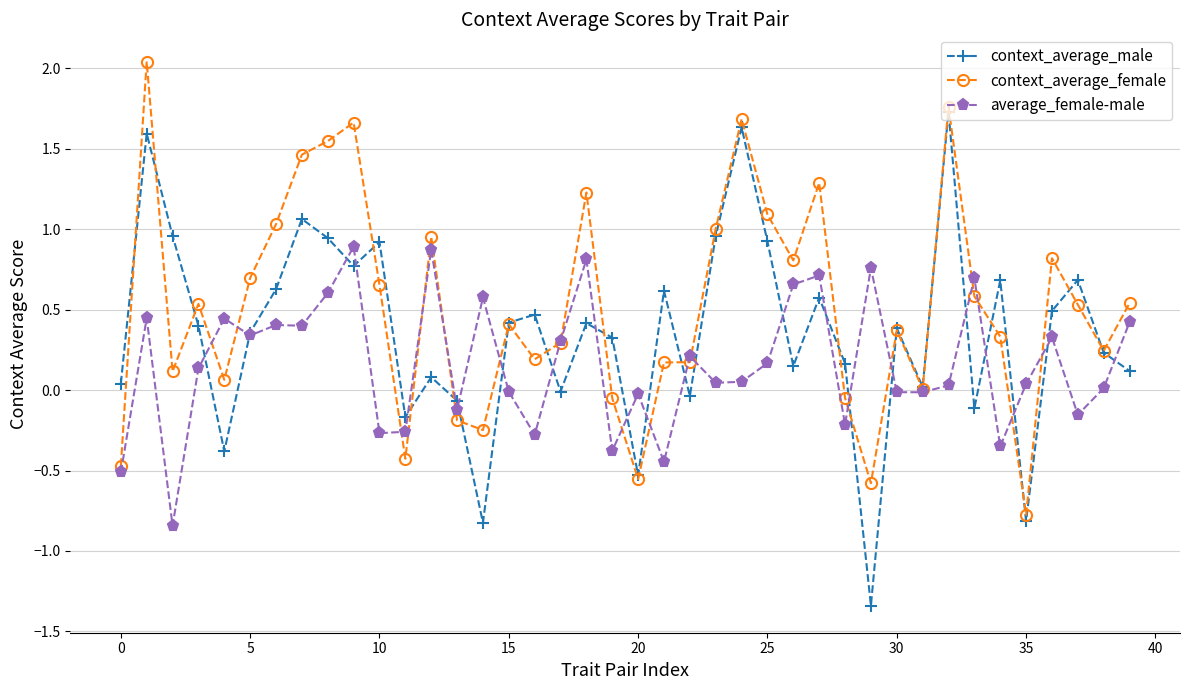

List the series in order of their peak value, highest first.

context_average_female, context_average_male, average_female-male